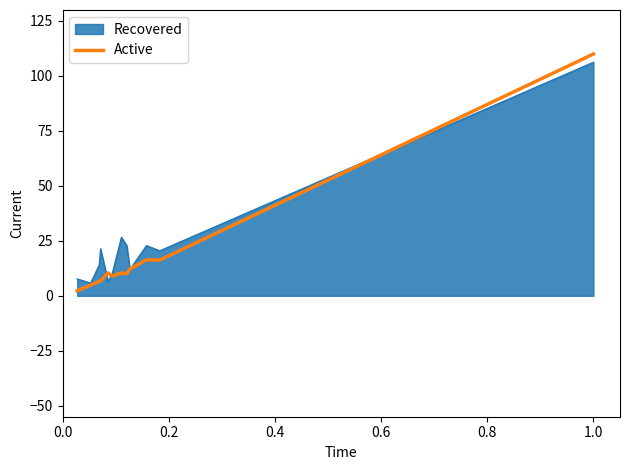

What is the highest value of the Recovered series?

106.3